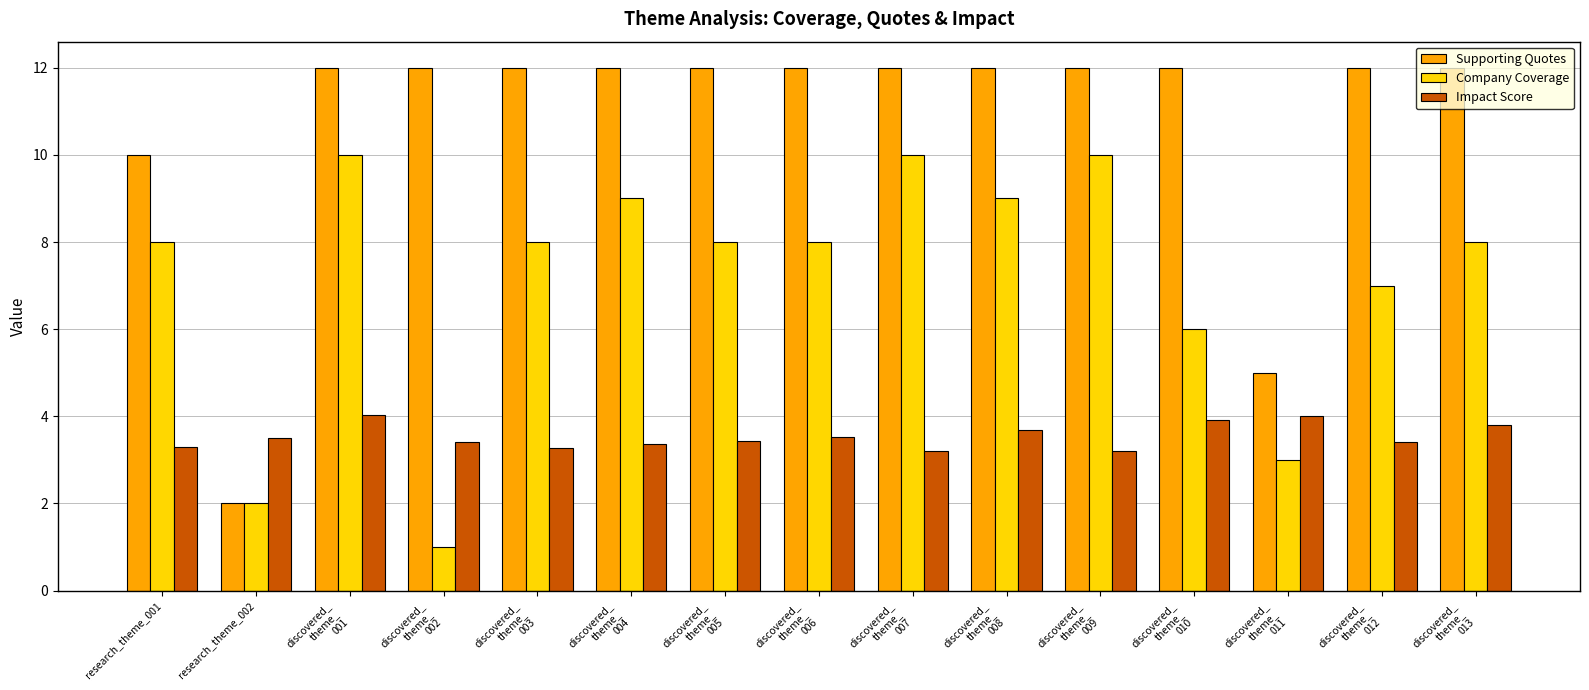

What are all the series names shown in the legend?

Supporting Quotes, Company Coverage, Impact Score